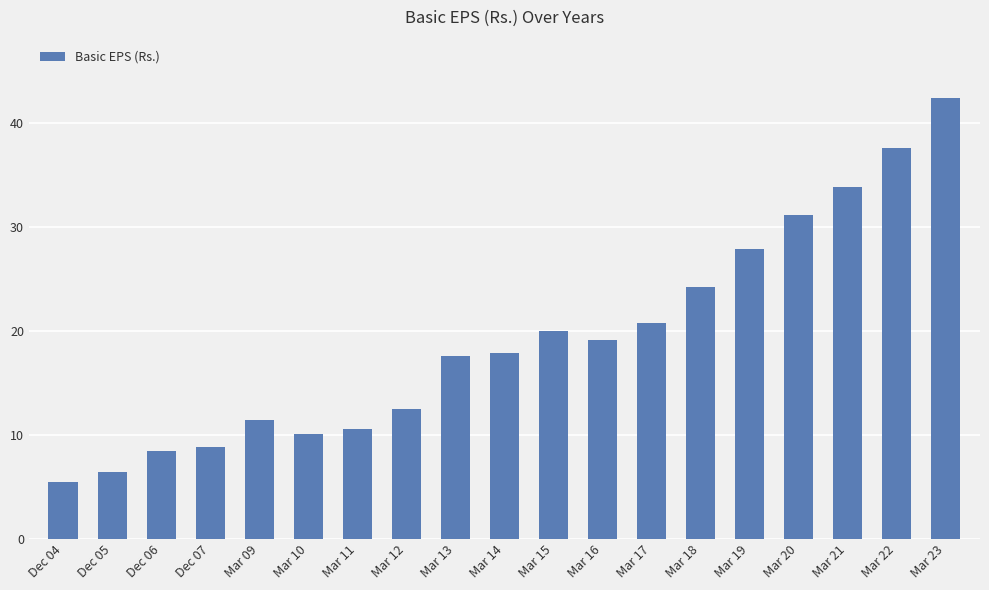

At which category does the chart reach its minimum across all series?

Dec 04